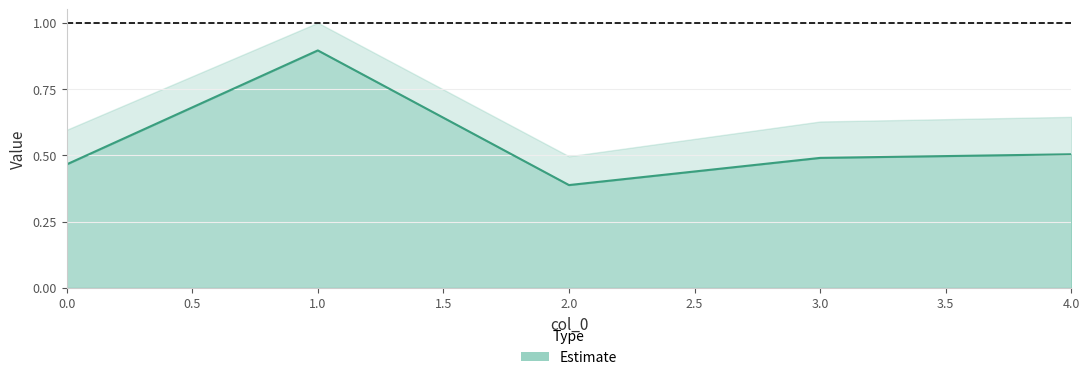

What is the greatest value displayed?

0.9